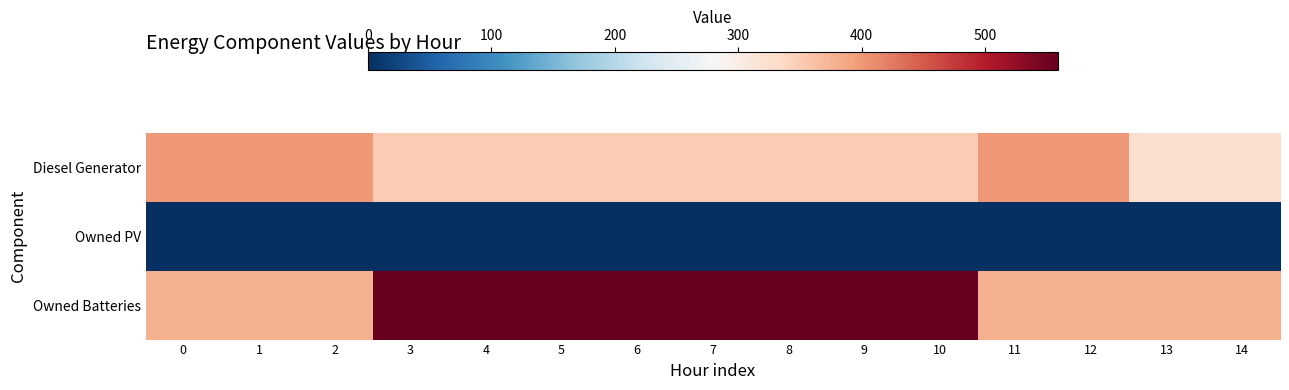

Which category has the highest value across all series?

3